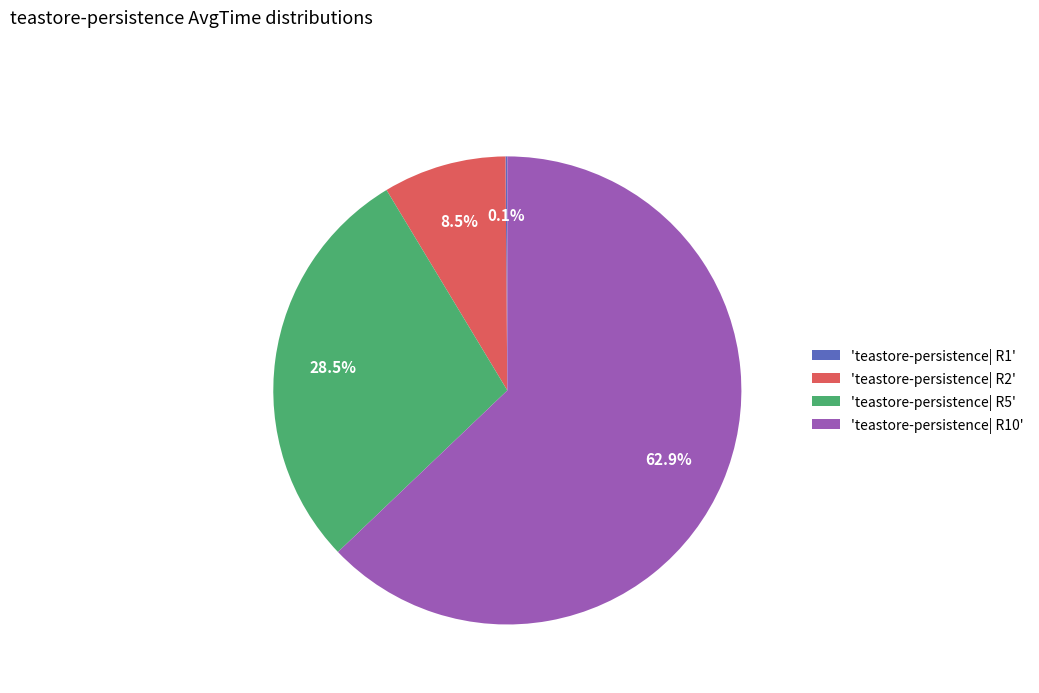

Does 'teastore-persistence| R10' represent more than half of the total?

Yes